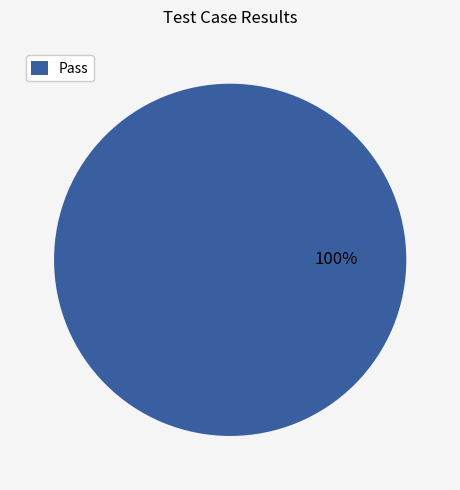

Rank the categories by value from lowest to highest.

Pass